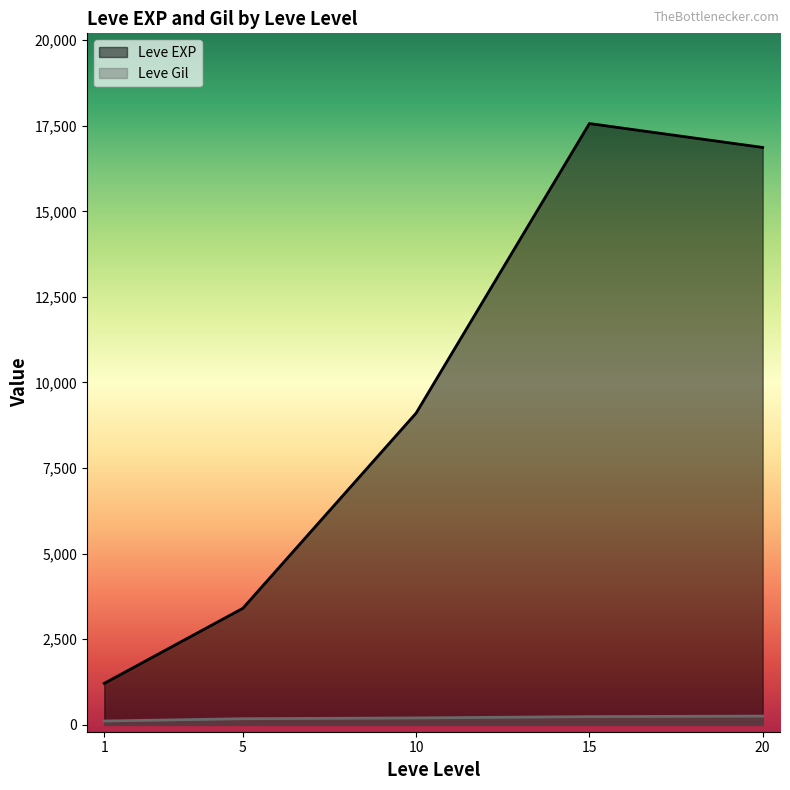

What is the smallest value displayed?

113.3